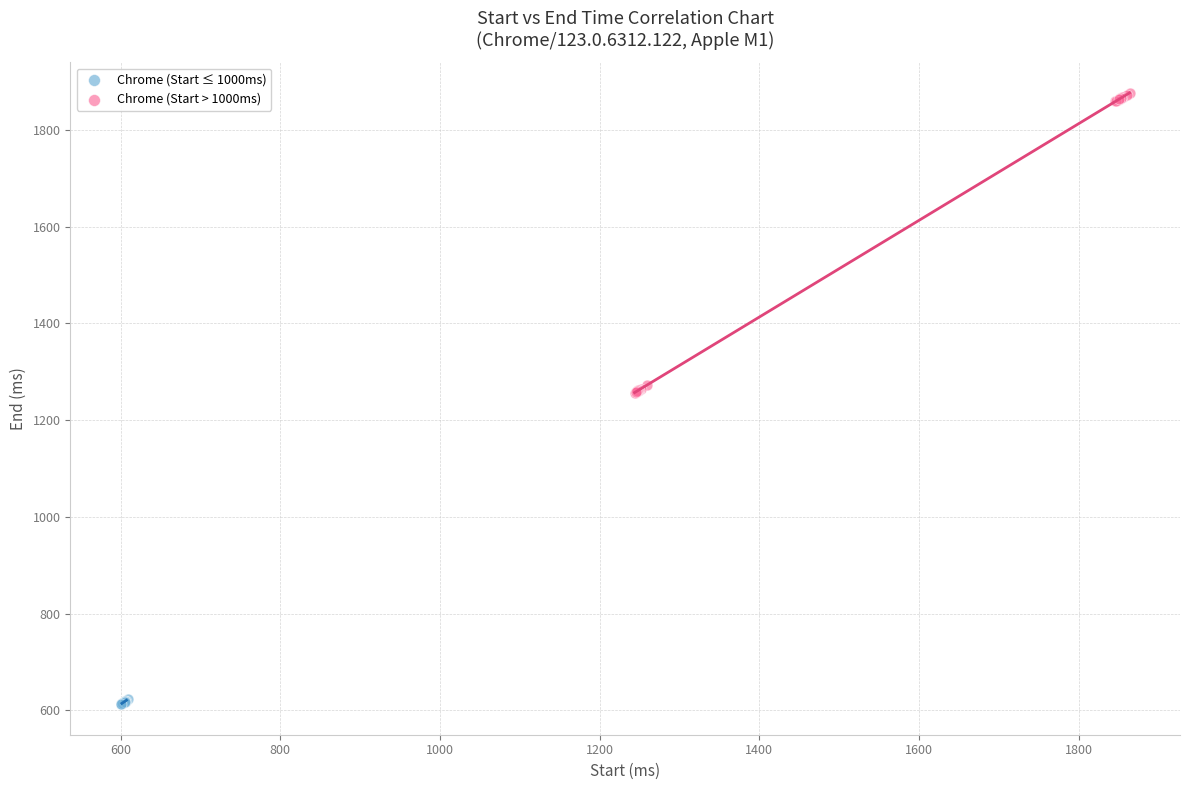

Which series reaches the minimum Y coordinate?

Chrome (Start ≤ 1000ms)